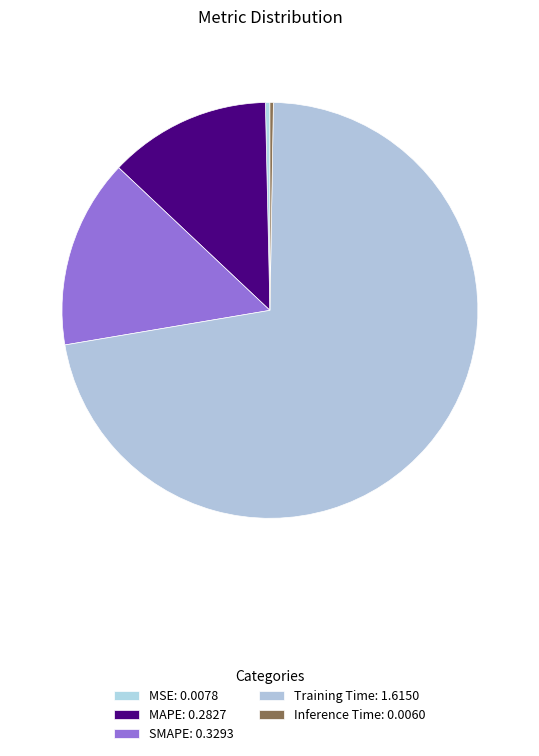

Rank the categories by value from lowest to highest.

Inference Time, MSE, MAPE, SMAPE, Training Time